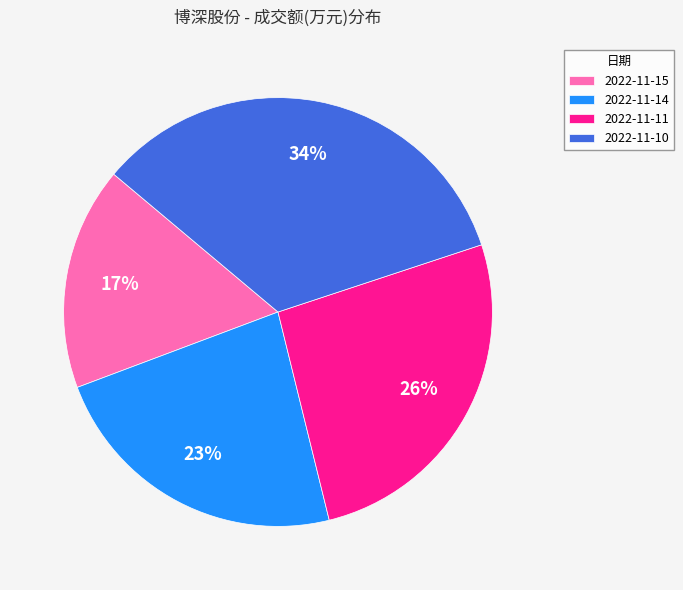

Which category has the smallest portion of the pie?

2022-11-15